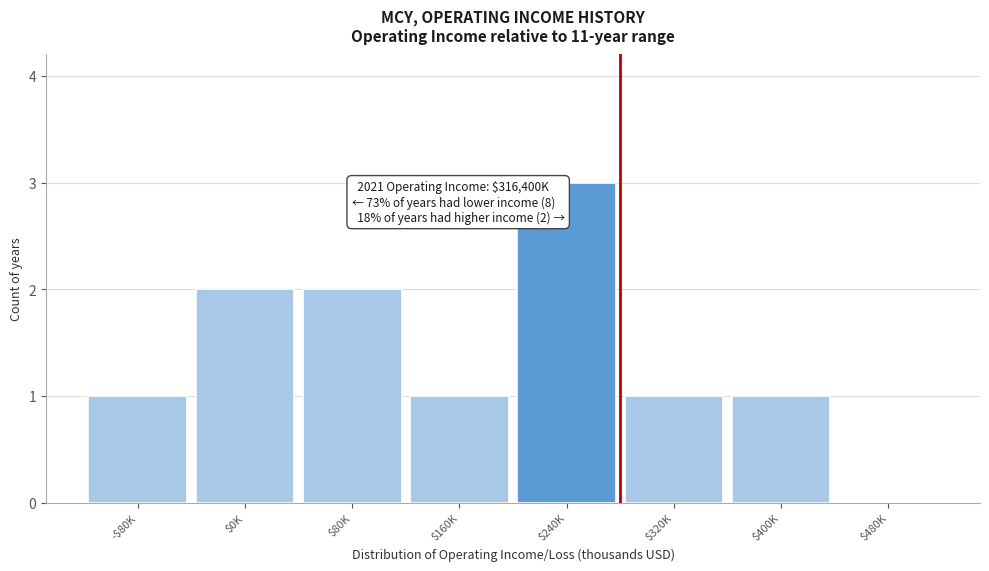

Which label corresponds to the largest value in the chart?

$240K